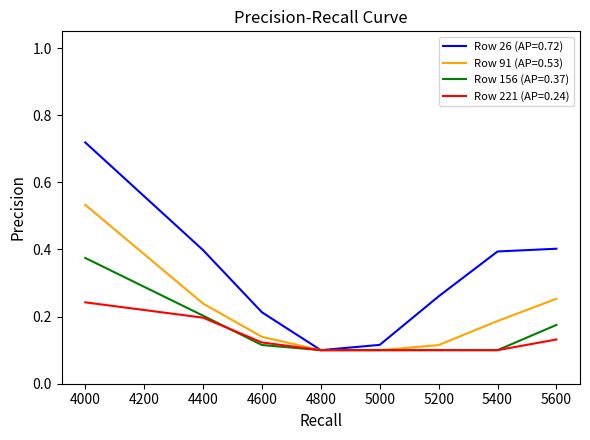

Rank the series by their maximum value, from lowest to highest.

Row 221 (AP=0.24), Row 156 (AP=0.37), Row 91 (AP=0.53), Row 26 (AP=0.72)